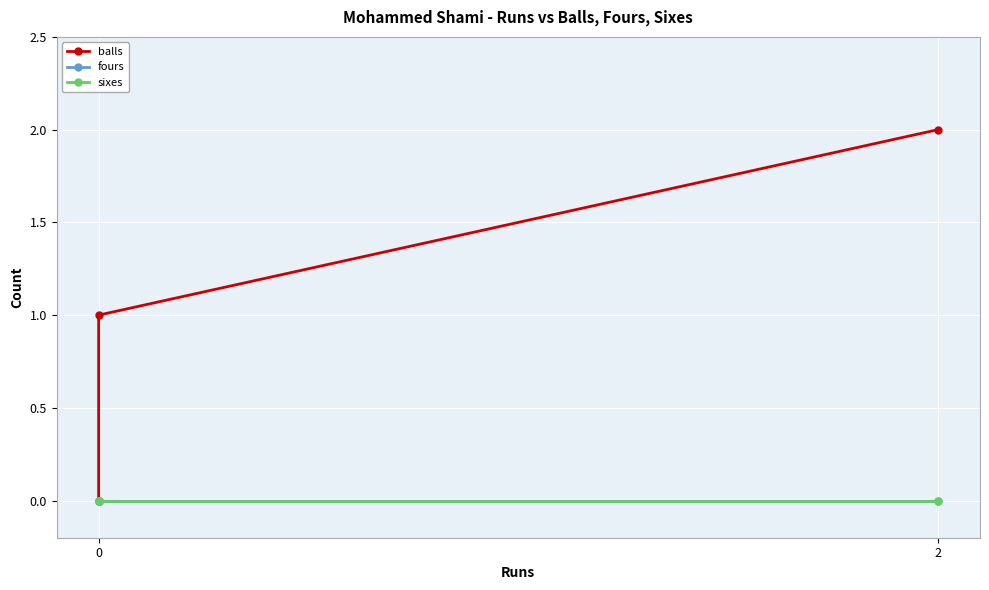

Is the value of balls at 0 greater than the value of sixes at 0?

No